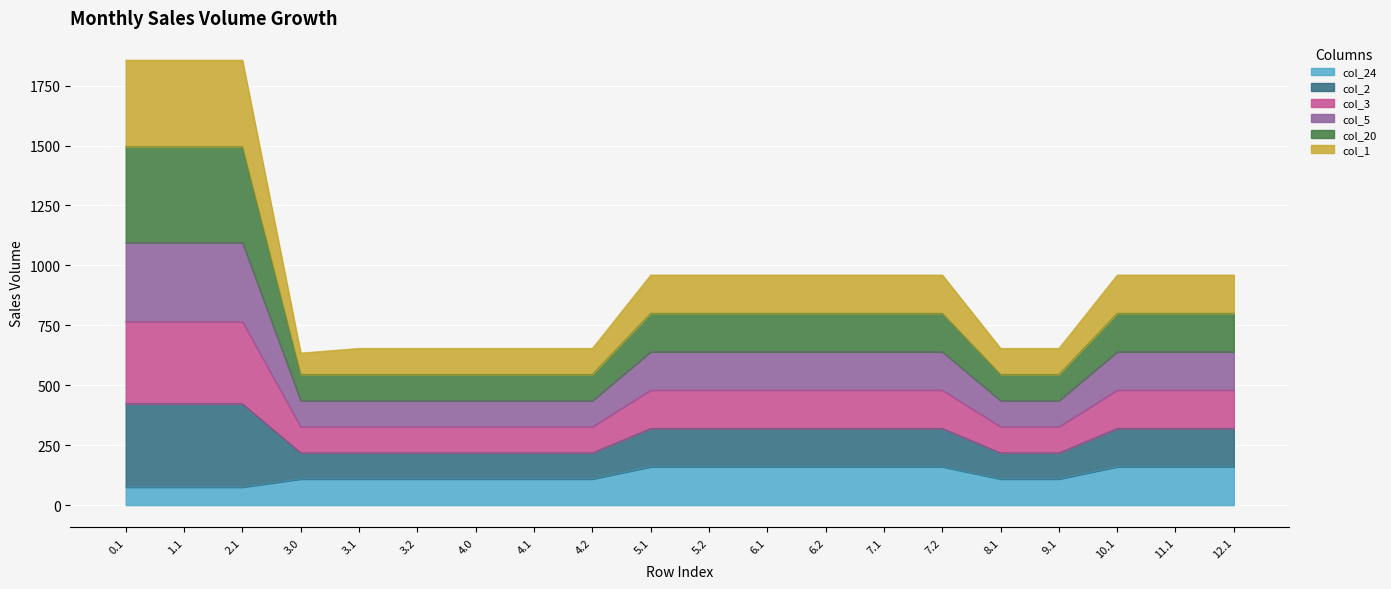

What are all the series names shown in the legend?

col_24, col_2, col_3, col_5, col_20, col_1